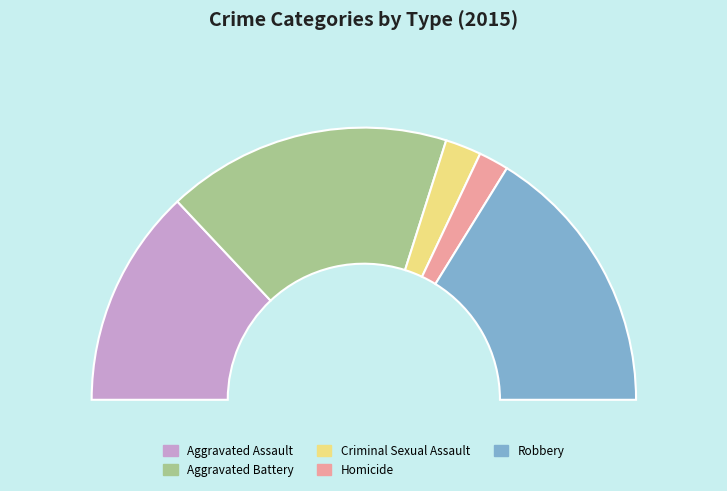

What portion of the pie excludes Robbery?

67.6%